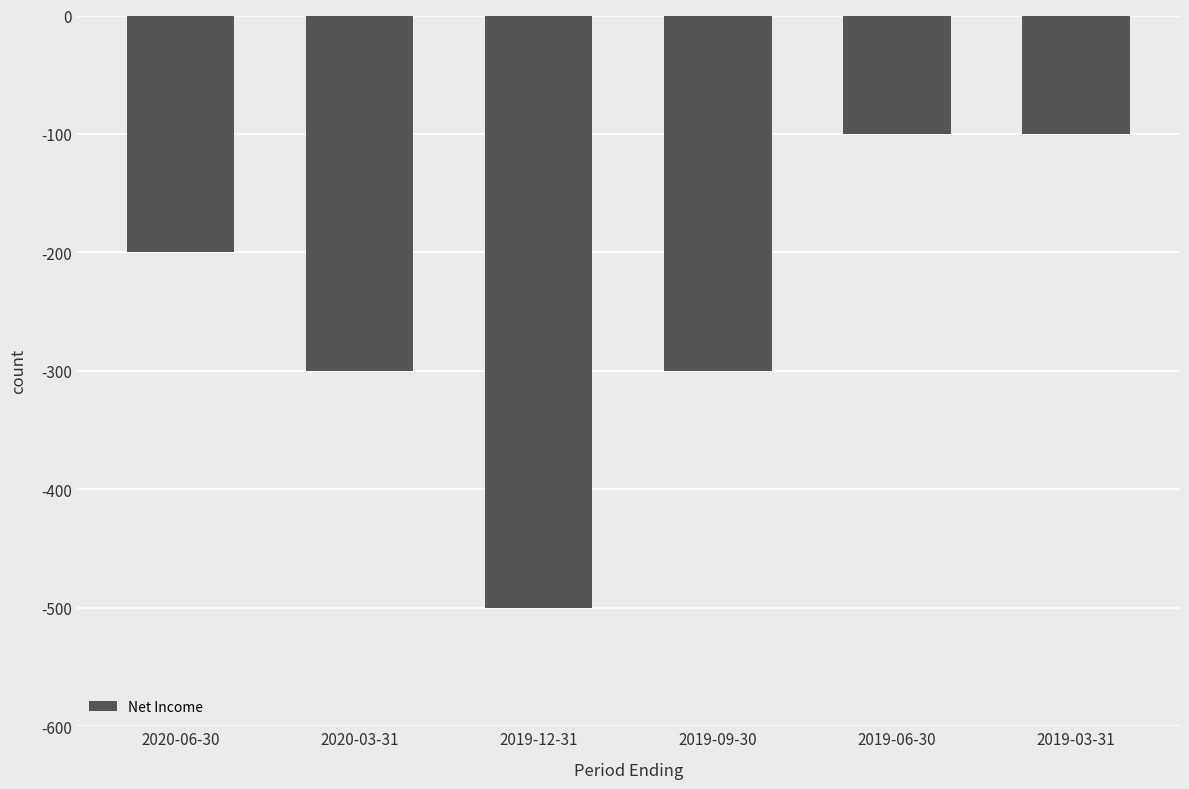

What is the minimum value shown in the chart?

-500